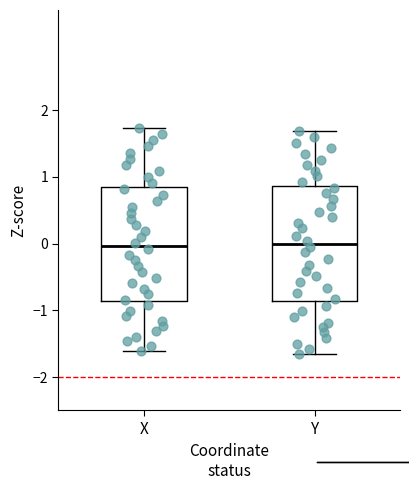

Where does the upper whisker of the box for X end on the y-axis? The values are not printed on the chart, so give them approximately, as read against the axis.

1.7